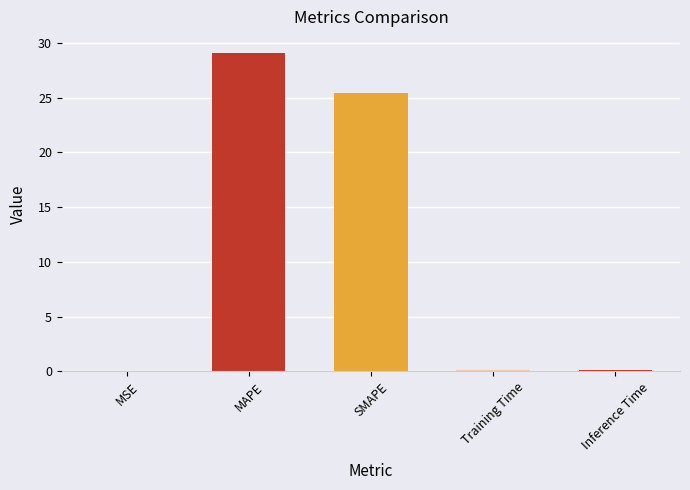

What is the sum of the values at MSE and Training Time?

0.1